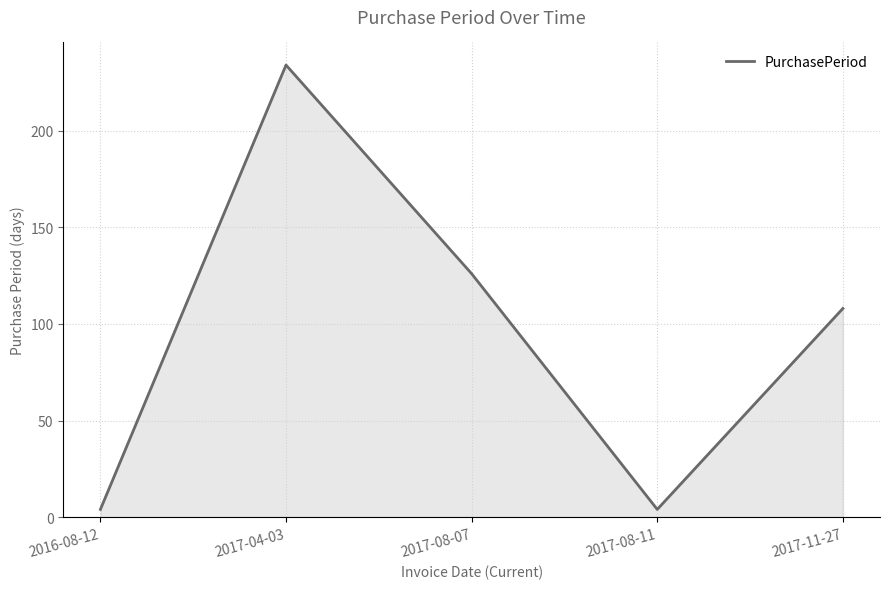

Reading left to right, transcribe all the data shown in this chart.

4	234	126	4	108